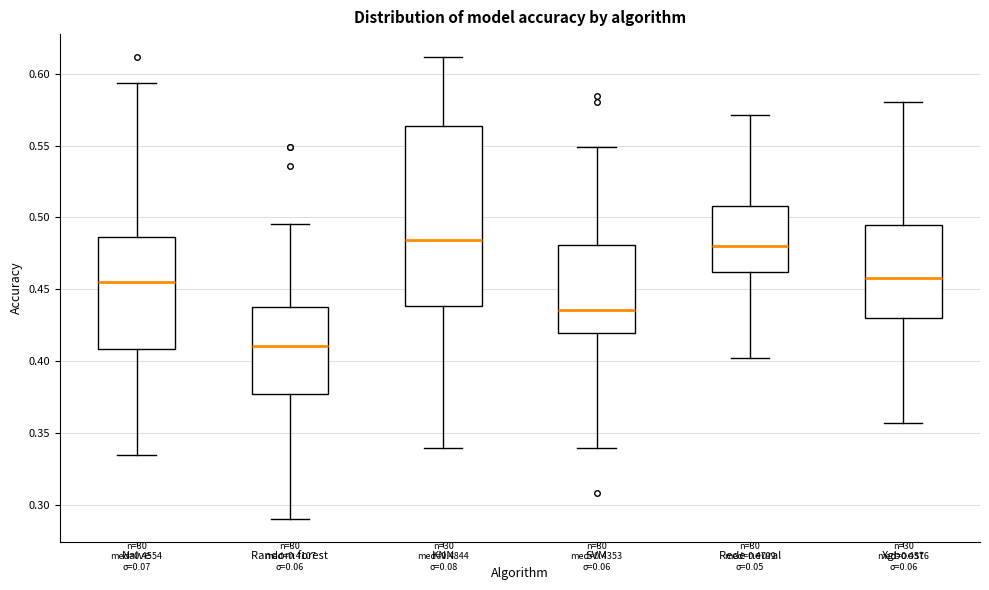

Comparing the boxes themselves (not the whiskers), which one is the tallest?

KNN